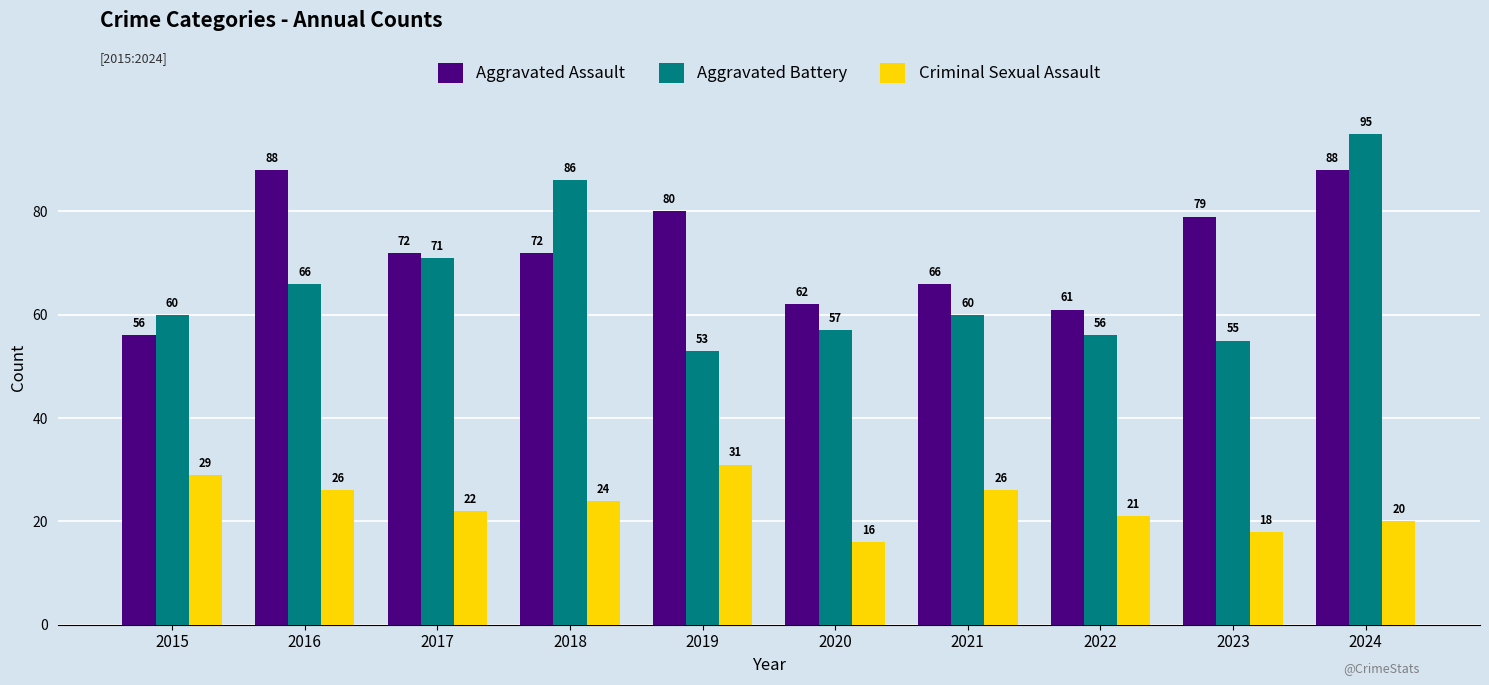

The Aggravated Battery series shows 104 at 2017. True or false?

False